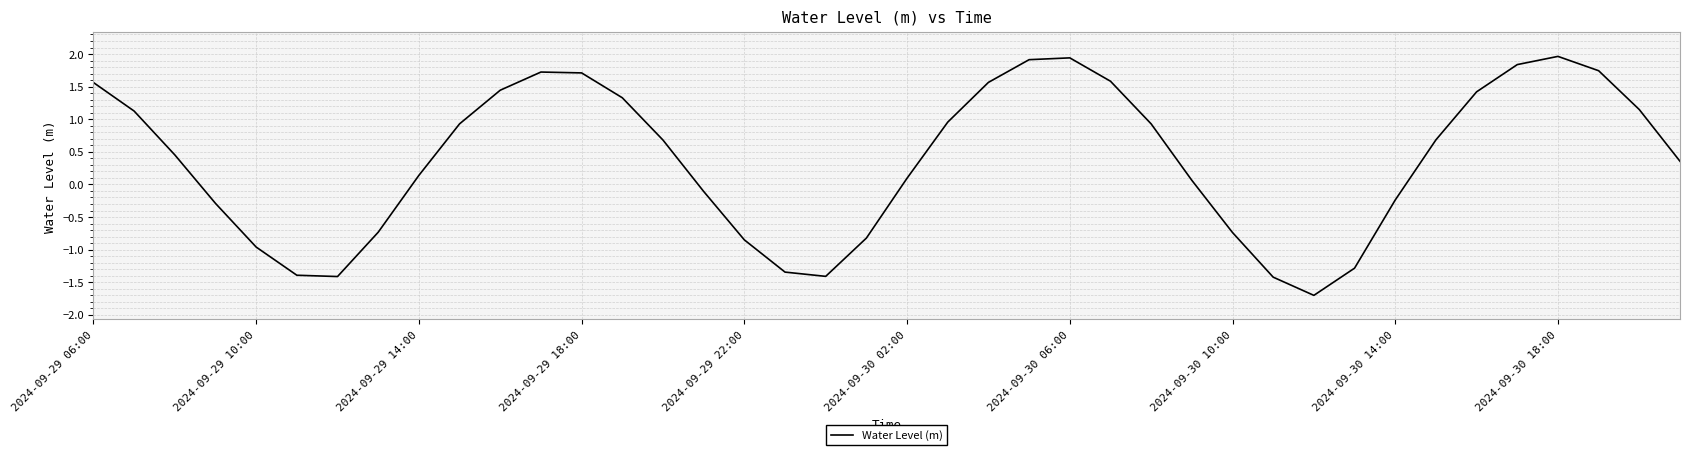

What is the maximum value shown in the chart?

2.0